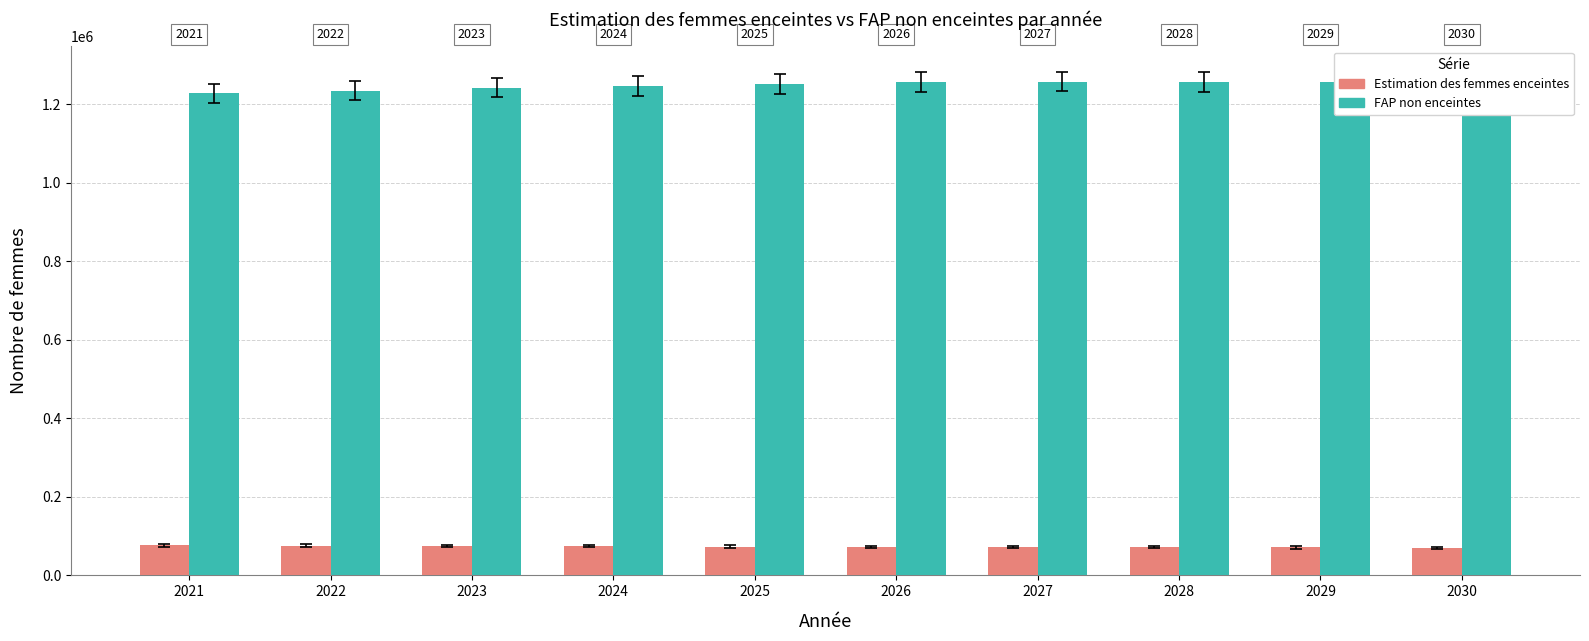

How many values in the FAP non enceintes series exceed 1254354?

5